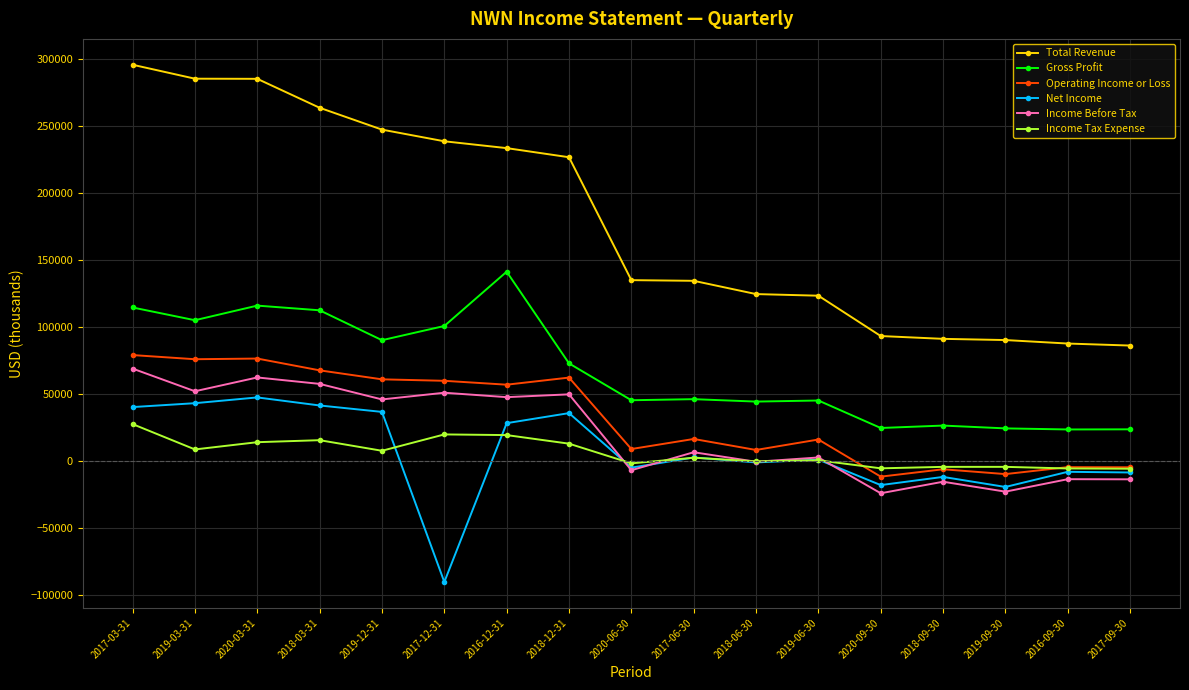

How many values in the Operating Income or Loss series are below 16500?

8